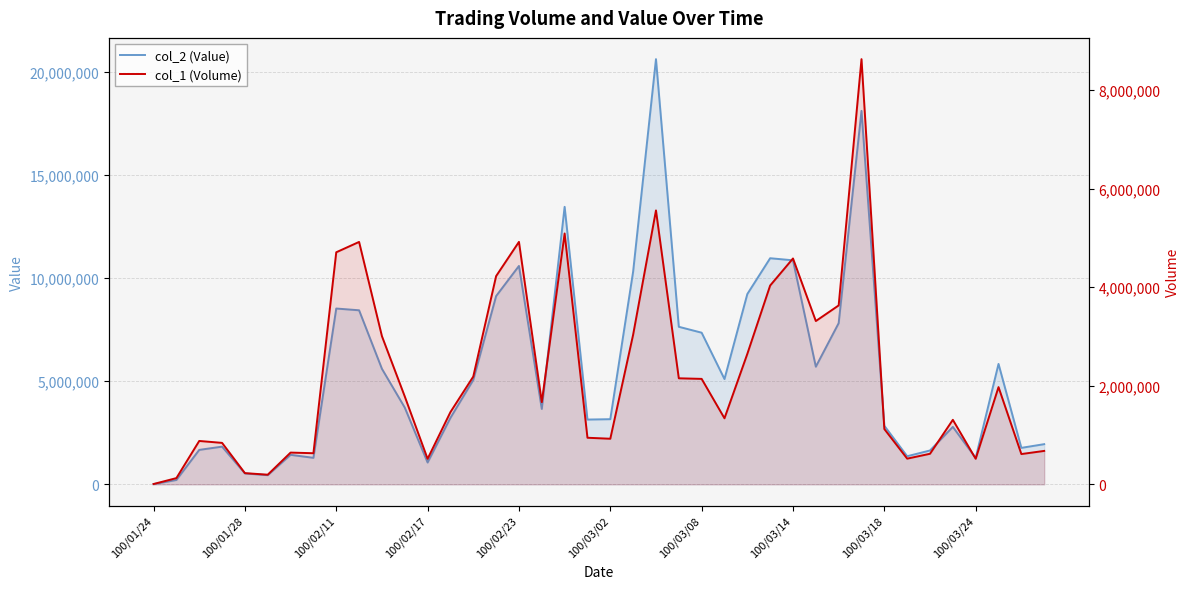

How many interior local valleys does the col_1 (Volume) series have?

10